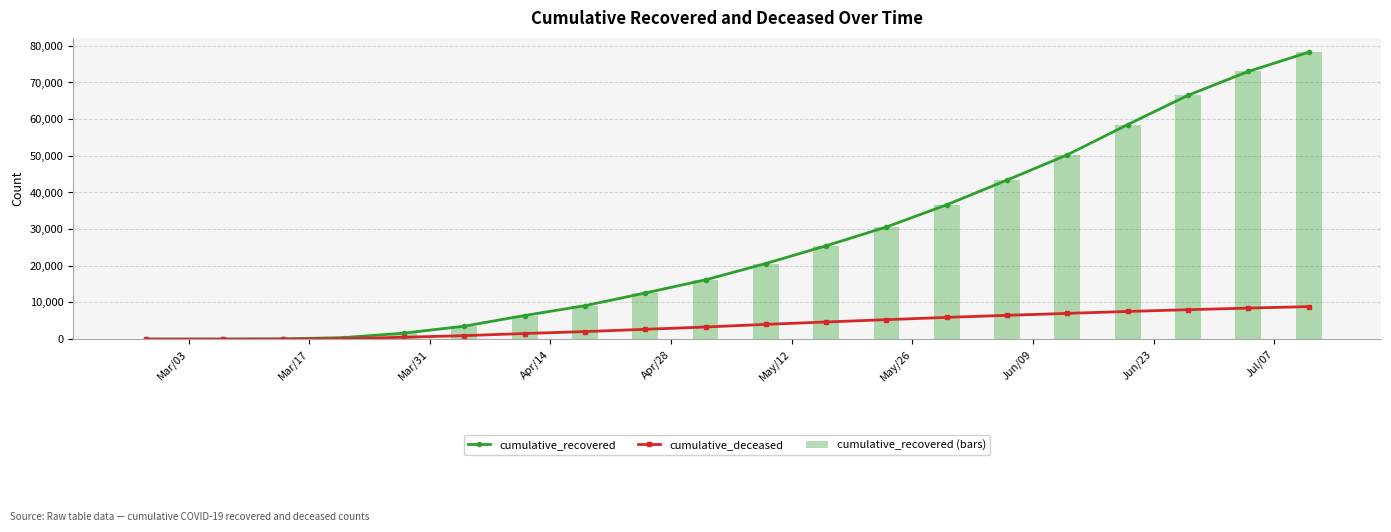

What is the maximum value for cumulative_deceased?

8869